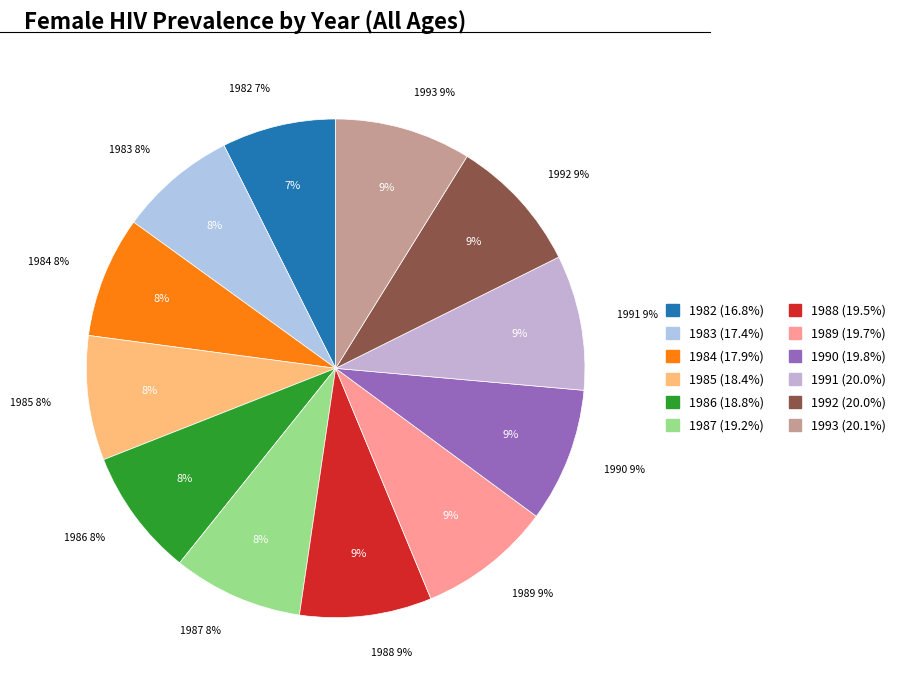

How many slices are in this pie chart?

12